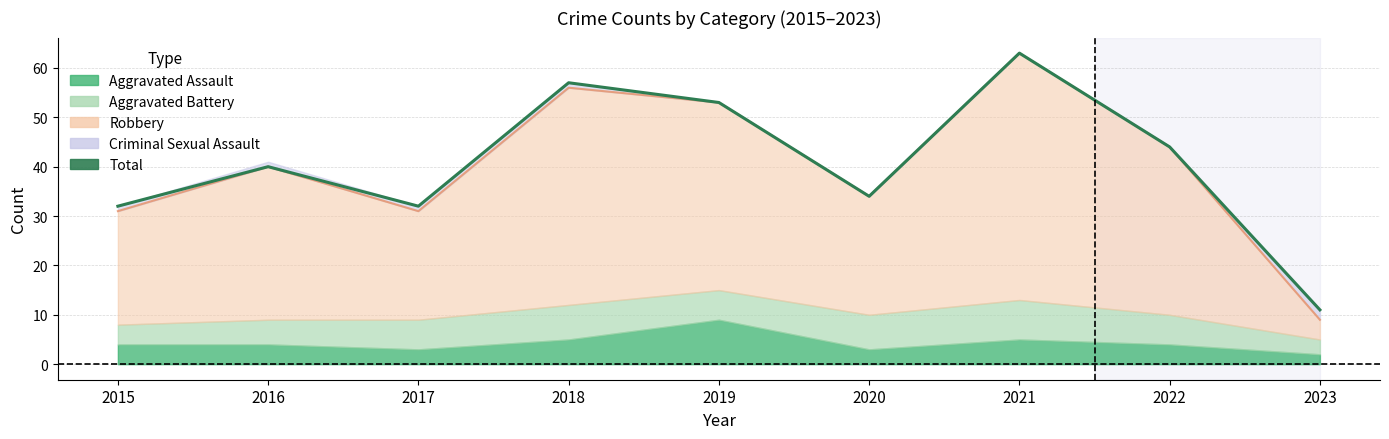

What is the difference between the maximum and minimum values?

52